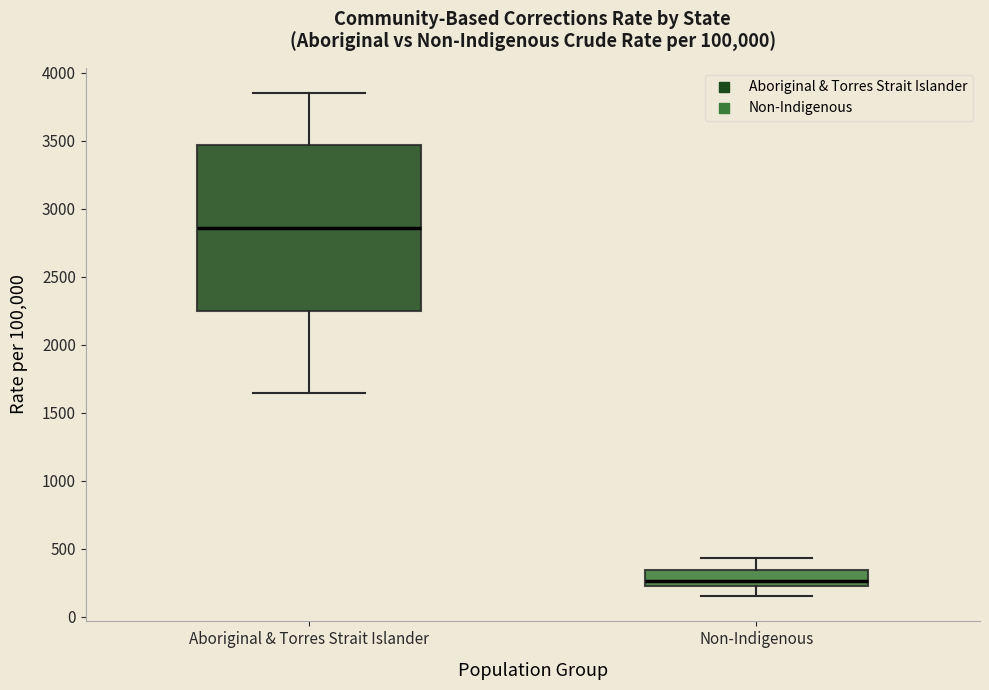

Which box is the tallest, from its lower edge to its upper edge?

Aboriginal & Torres Strait Islander